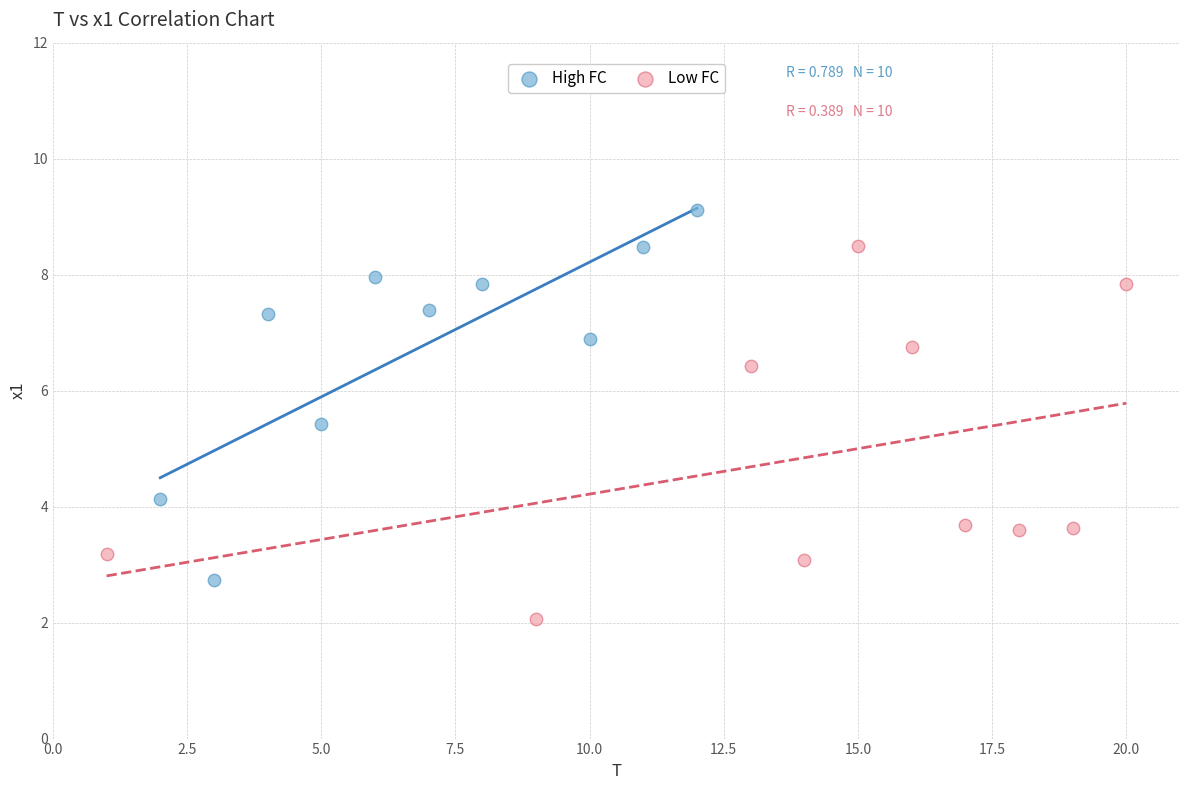

Which series reaches the maximum Y coordinate?

High FC